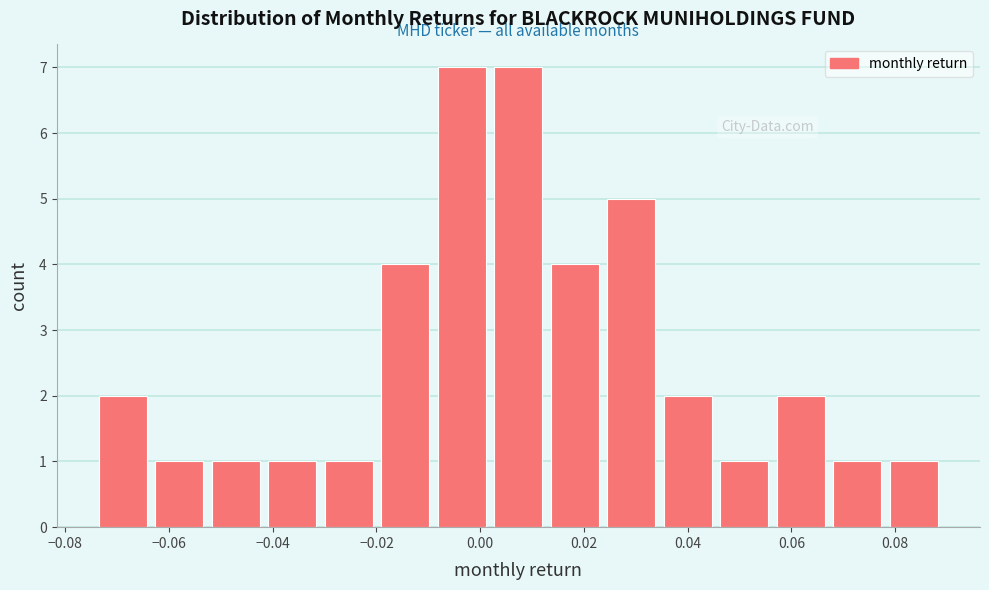

Reading left to right, list every bar in this chart as the range it spans on the x-axis followed by its height. Neither the bar edges nor the heights are printed on the chart, so give them approximately, as read against the axes.

-0.074 to -0.062: 2
-0.062 to -0.052: 1
-0.052 to -0.040: 1
-0.040 to -0.030: 1
-0.030 to -0.020: 1
-0.020 to -0.008: 4
-0.008 to 0.002: 7
0.002 to 0.014: 7
0.014 to 0.024: 4
0.024 to 0.036: 5
0.036 to 0.046: 2
0.046 to 0.058: 1
0.058 to 0.068: 2
0.068 to 0.078: 1
0.078 to 0.090: 1